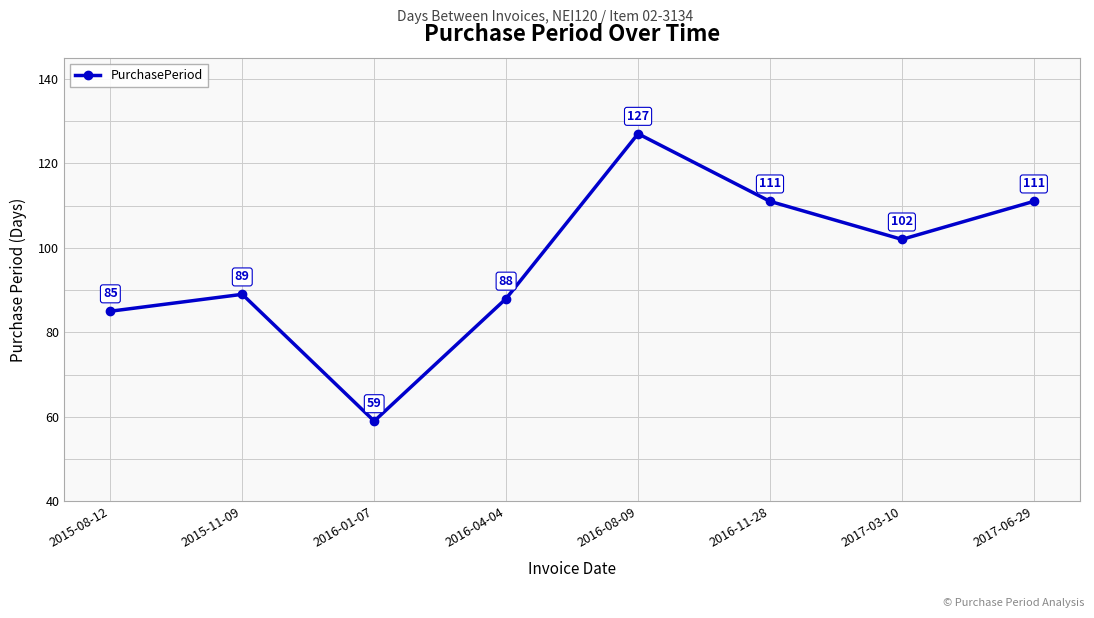

True or false: the data shows 102 at 2017-03-10.

True